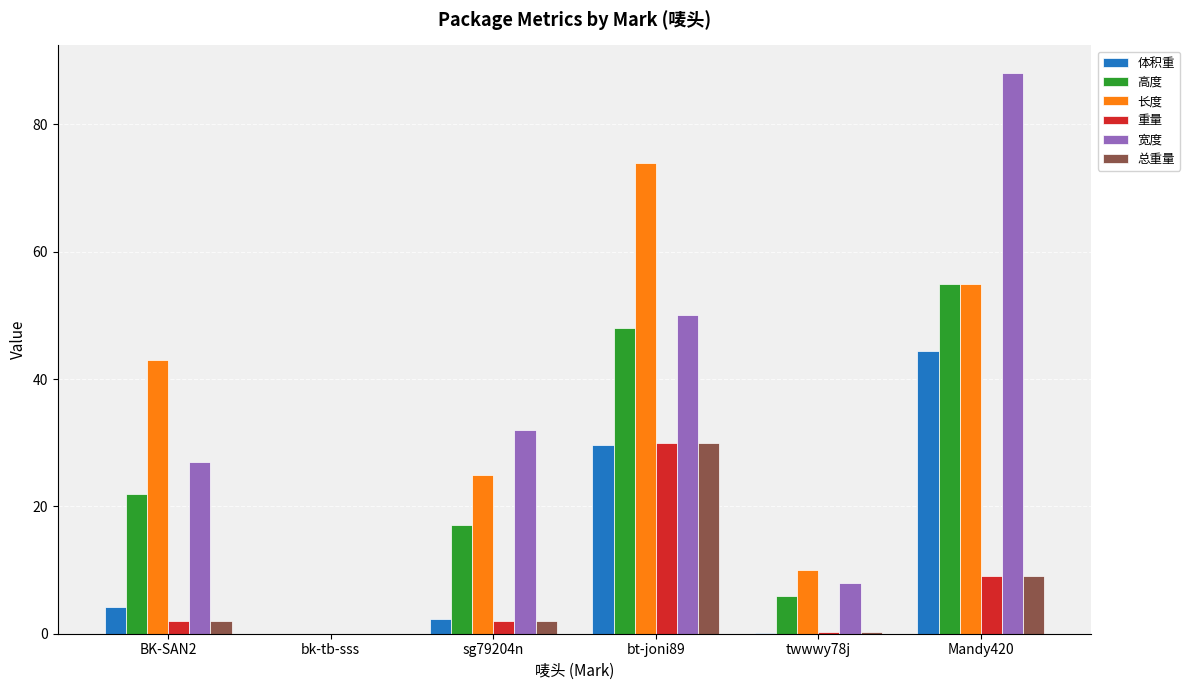

Where is 长度 nearest to the value 37?

BK-SAN2